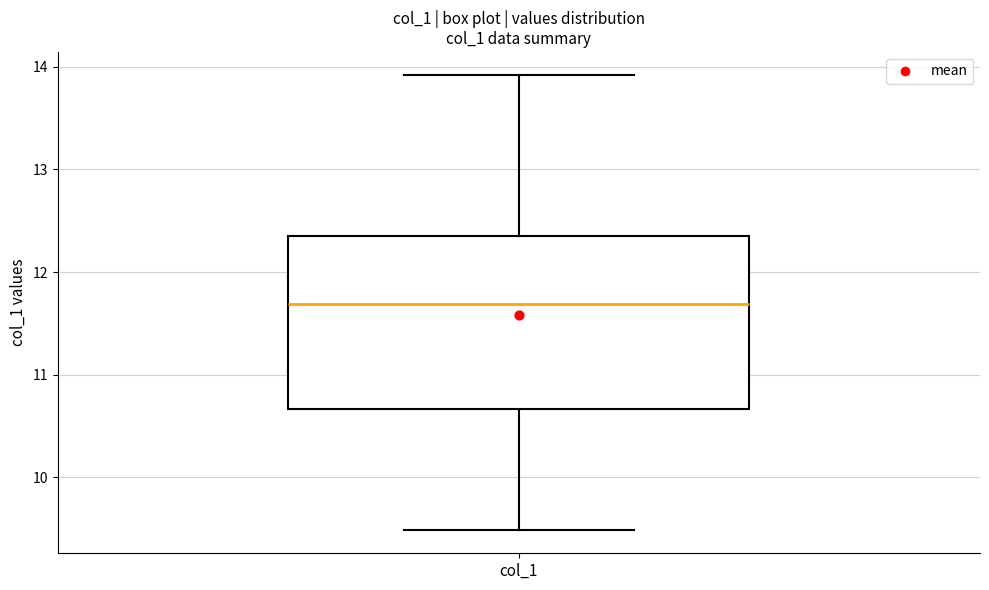

Where does the upper whisker of the box for col_1 end on the y-axis? The values are not printed on the chart, so give them approximately, as read against the axis.

13.9